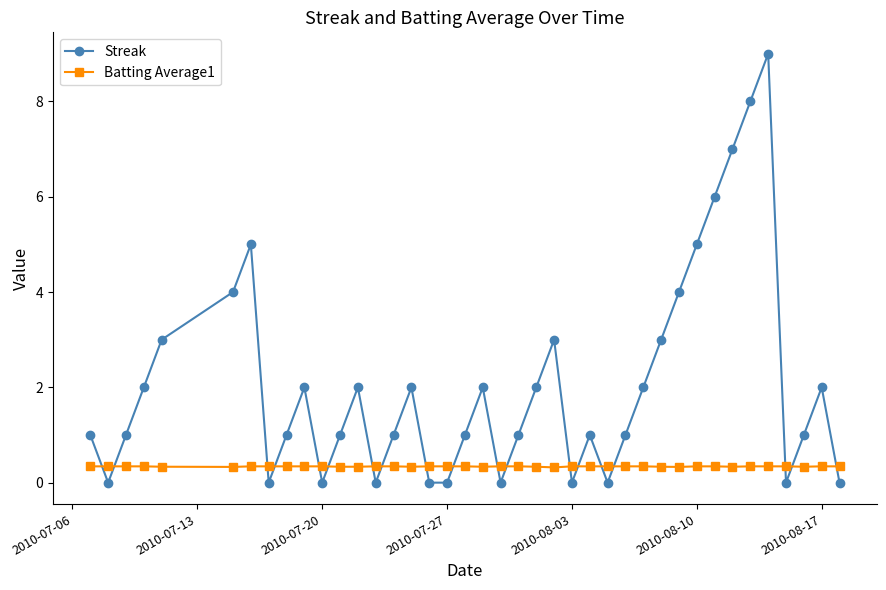

Rank the series by their maximum value, from highest to lowest.

Streak, Batting Average1